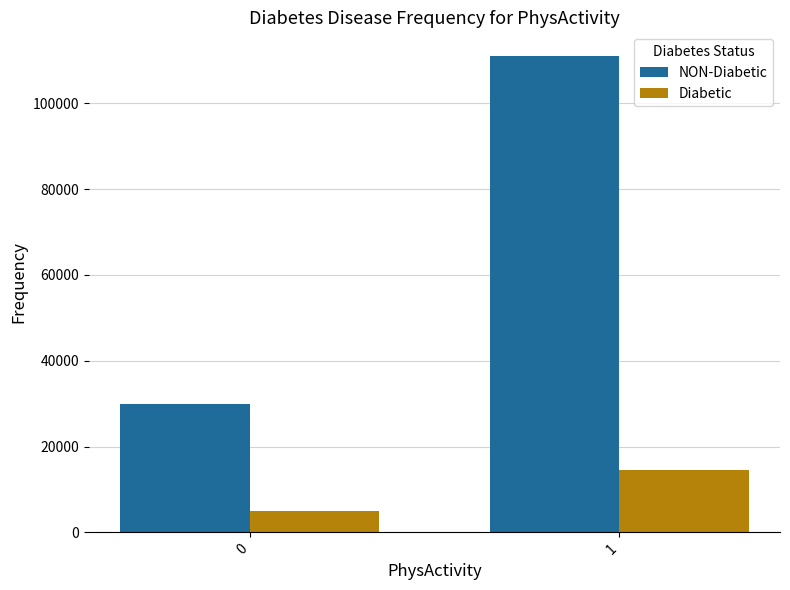

Is it true that NON-Diabetic equals 43949 at 0?

False